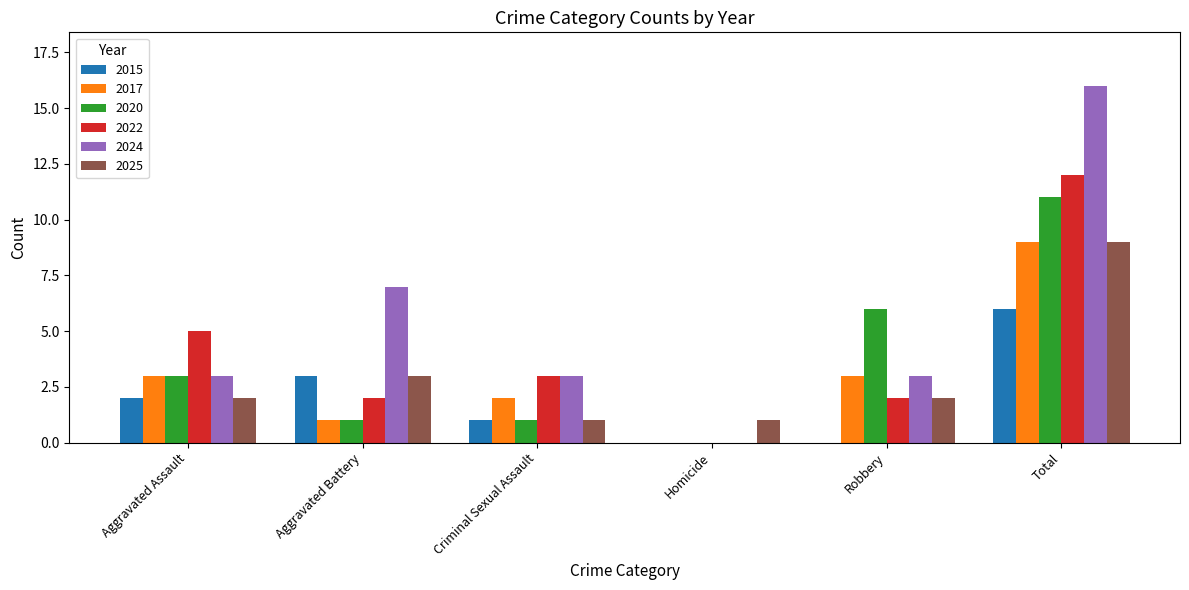

What is the sum of the 2024 values at Homicide and Criminal Sexual Assault?

3